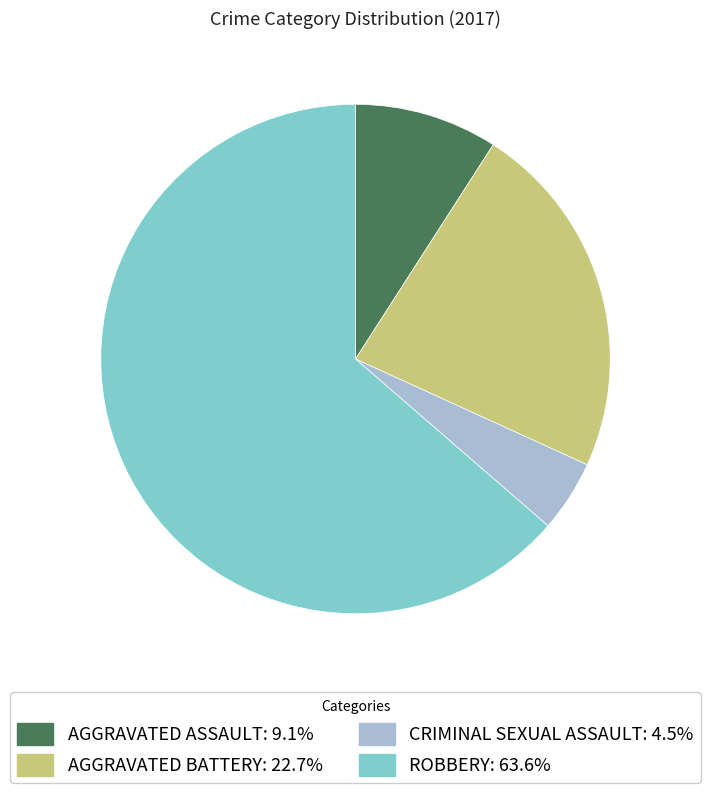

Count the number of slices in the pie.

4